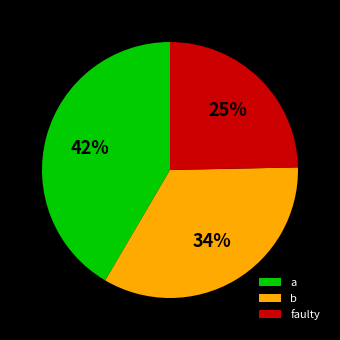

What percentage is the faulty slice, to the nearest percent?

25%